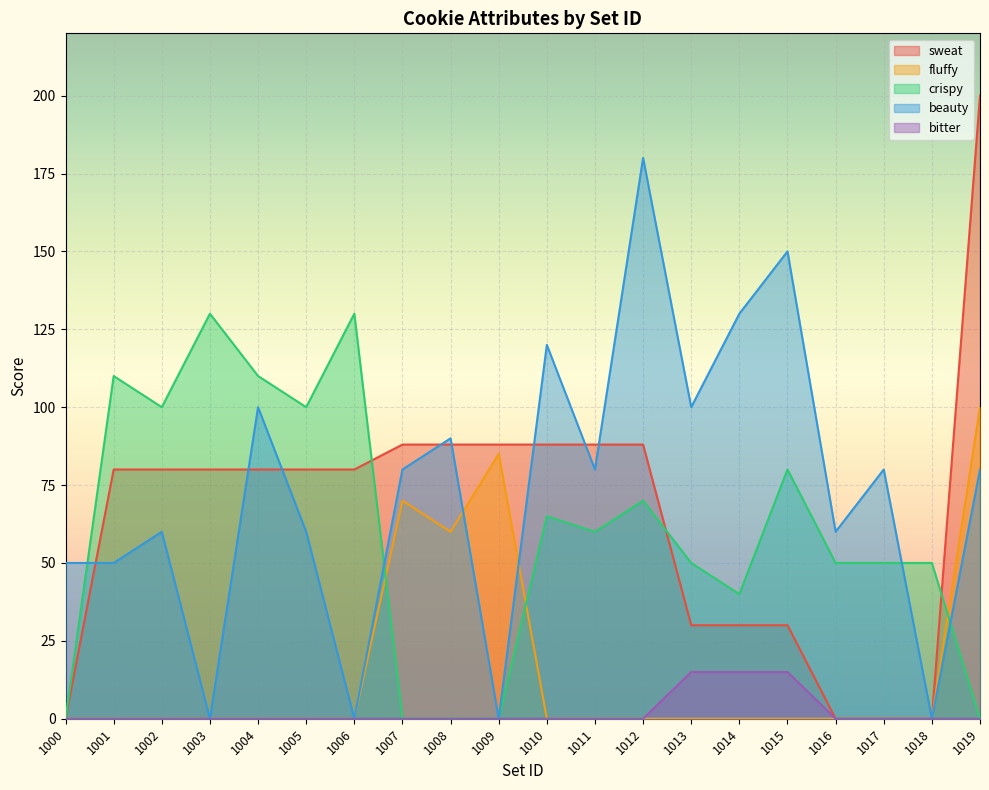

At how many categories does at least one series exceed 62?

17